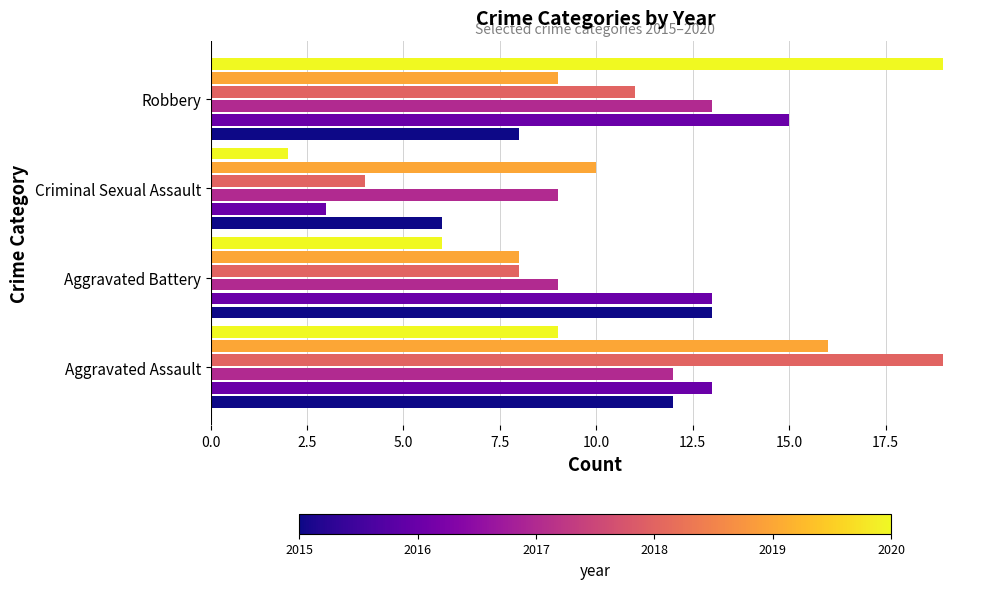

What is the total value across all series at Criminal Sexual Assault?

34